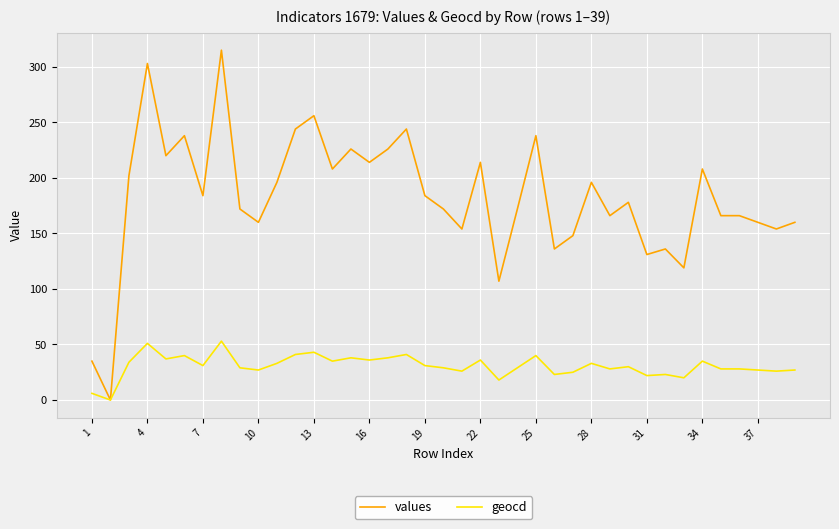

What is the difference between the second highest and minimum values in the geocd series?

51